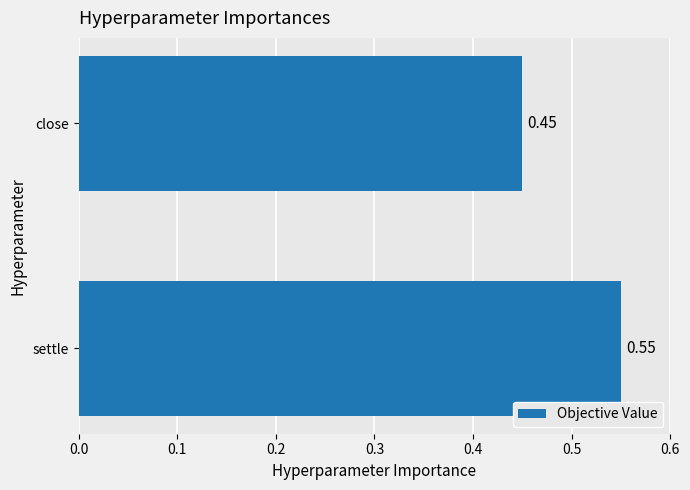

Which label corresponds to the smallest value in the chart?

close